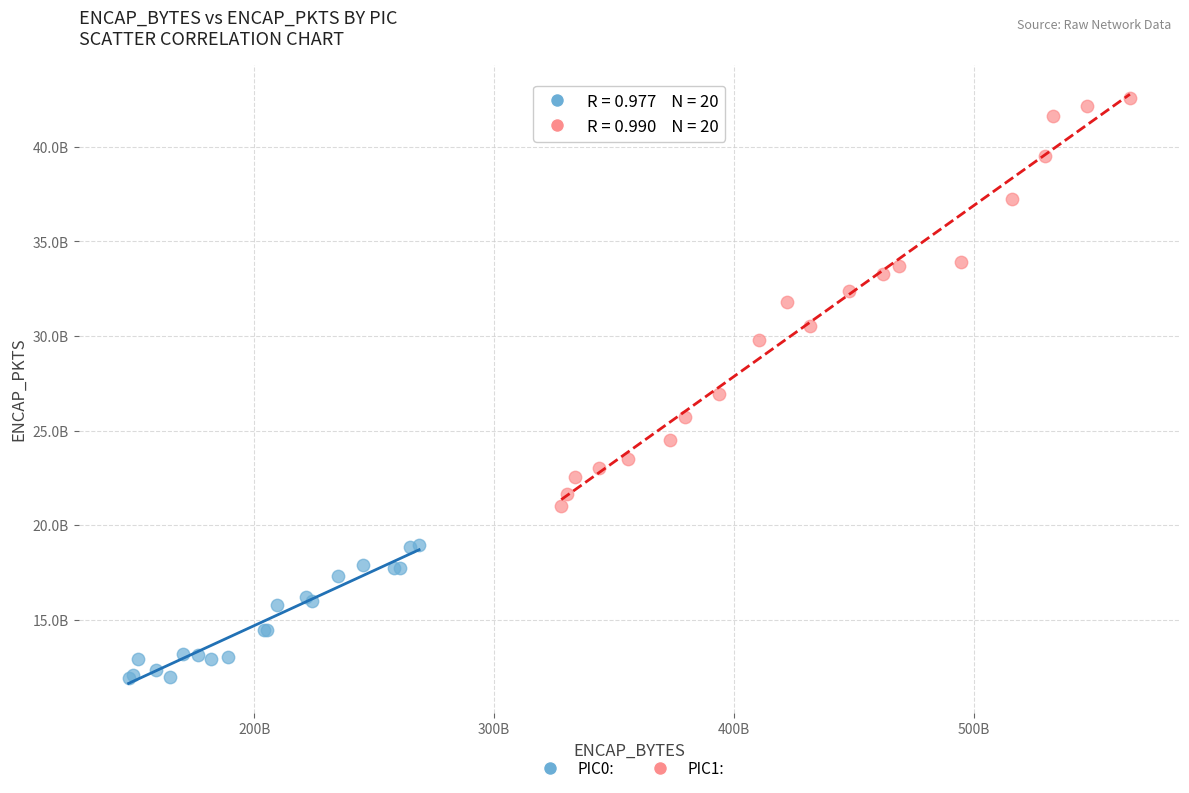

What are all the series names shown in the legend?

PIC0:, PIC1: